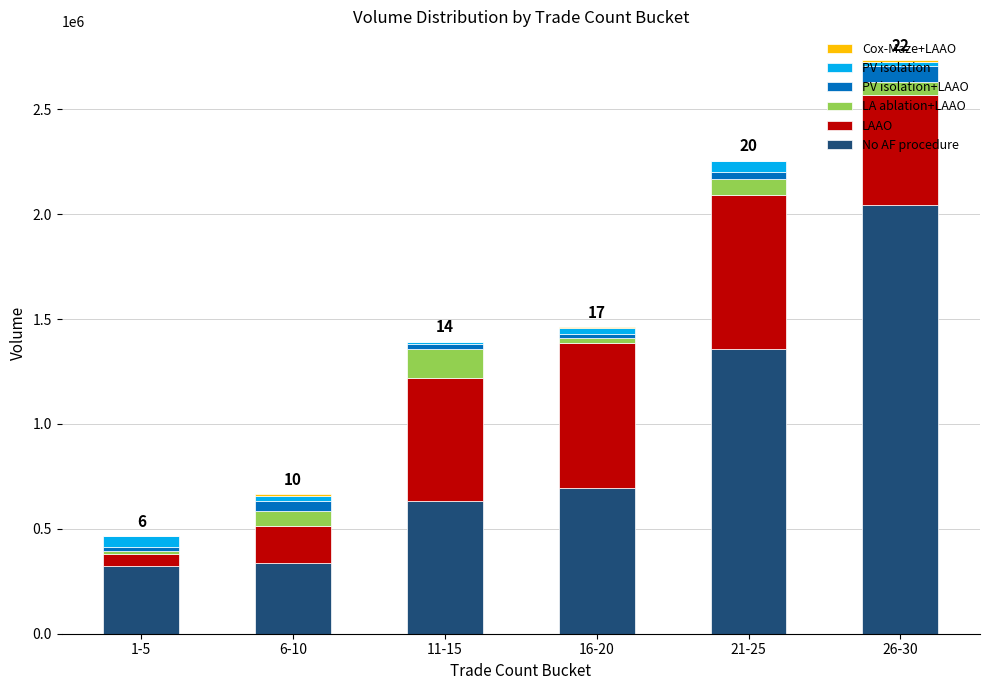

What is the maximum value for No AF procedure?

2043860